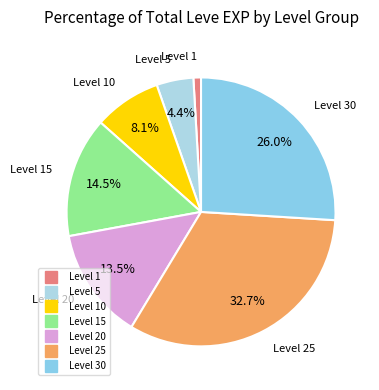

Is there any slice that represents more than half of the pie?

No